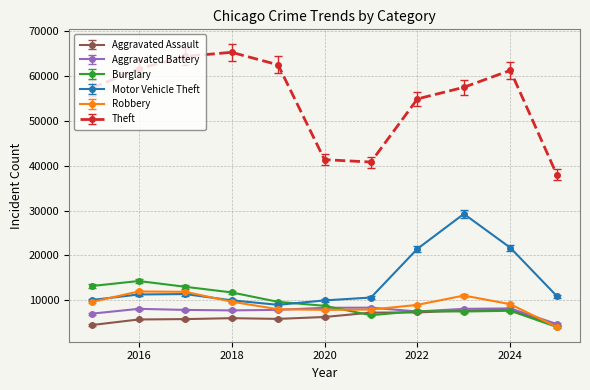

Which series has the largest total across all categories?

Theft